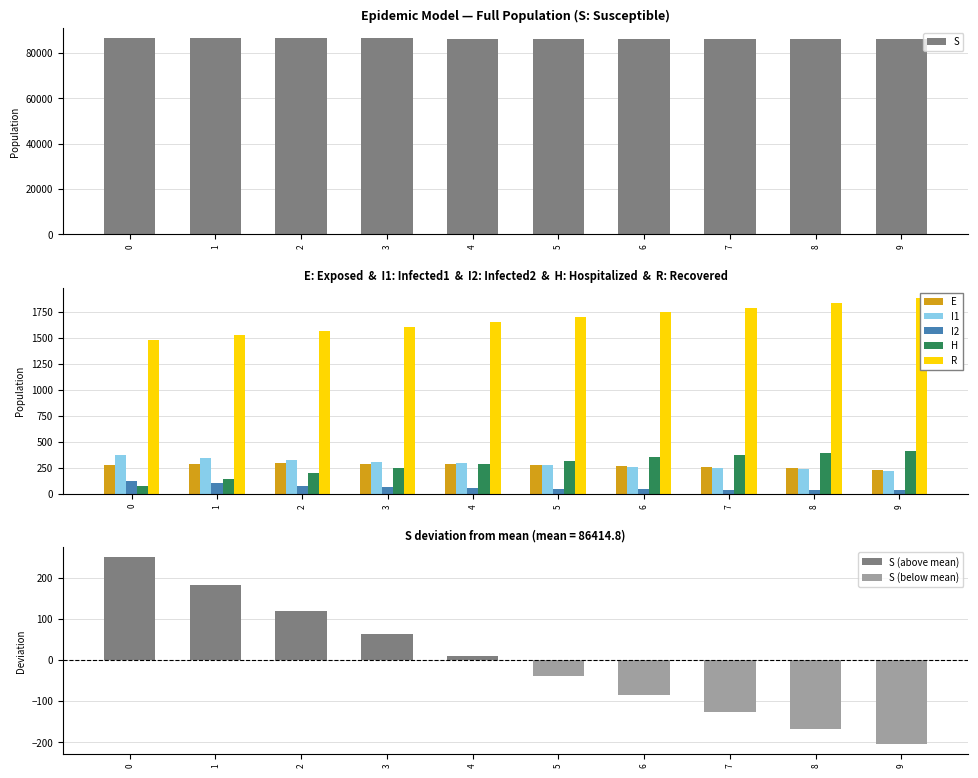

What is the value of the R bar at the 1st from the left?

1482.5